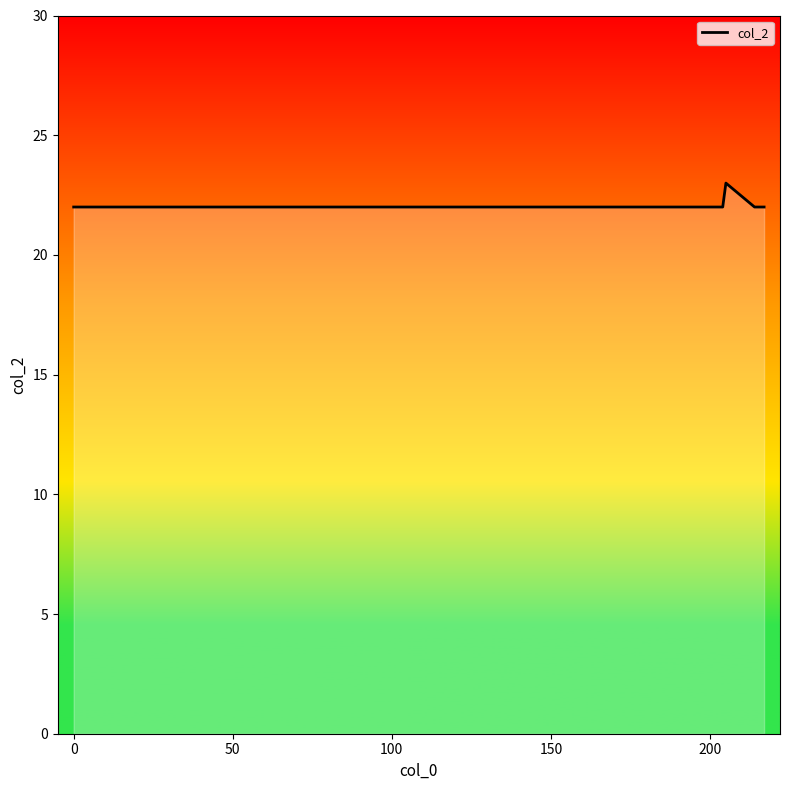

What is the maximum value shown in the chart?

23